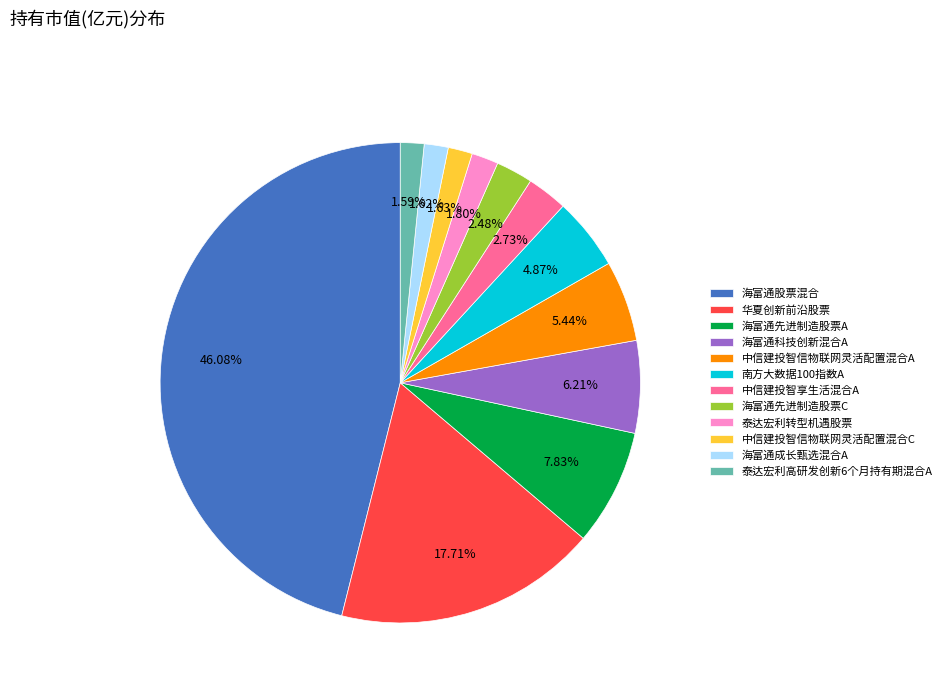

How many slices are in this pie chart?

12